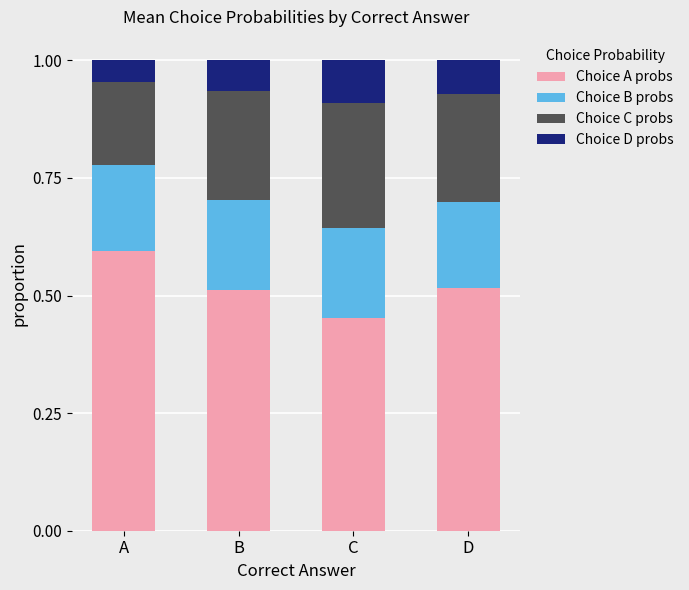

What is the total value across all series at B?

1.0